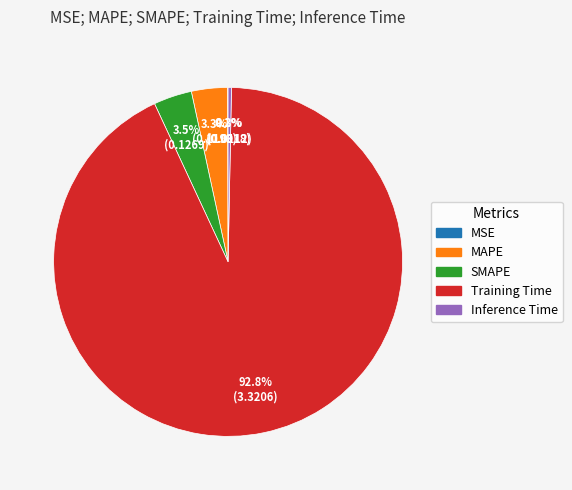

Which slice is the largest?

Training Time